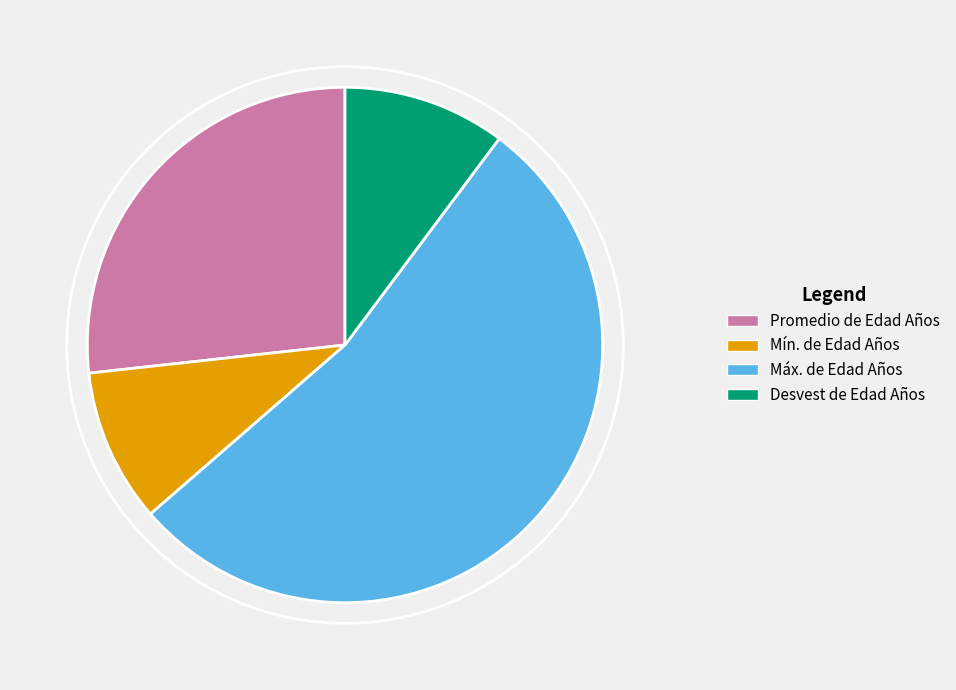

Is the sum of Promedio de Edad Años and Desvest de Edad Años greater than half?

No